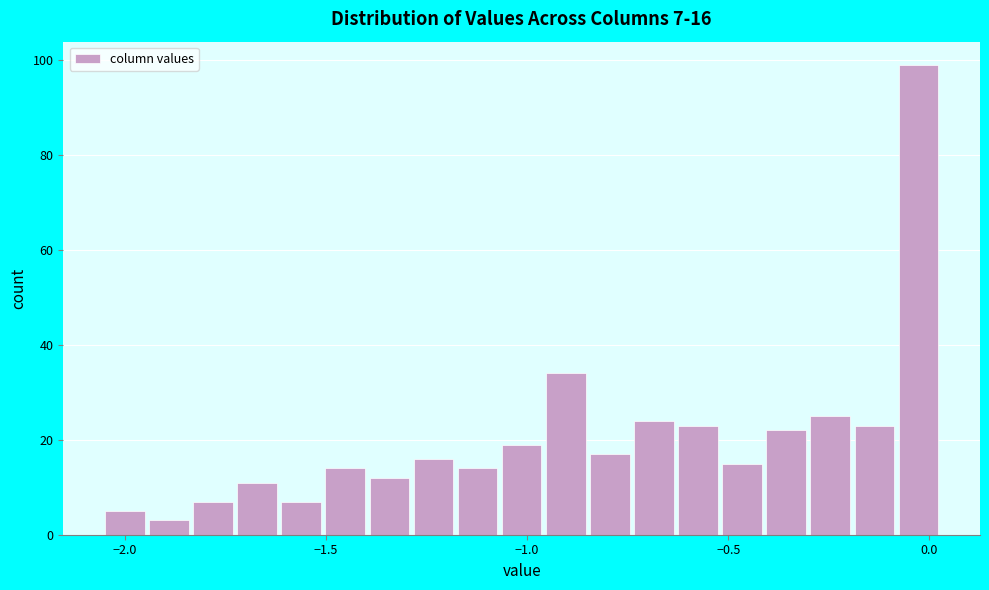

Around what value on the x-axis is the tallest bar? Give the approximate position of its centre, as read against the axis.

-0.05